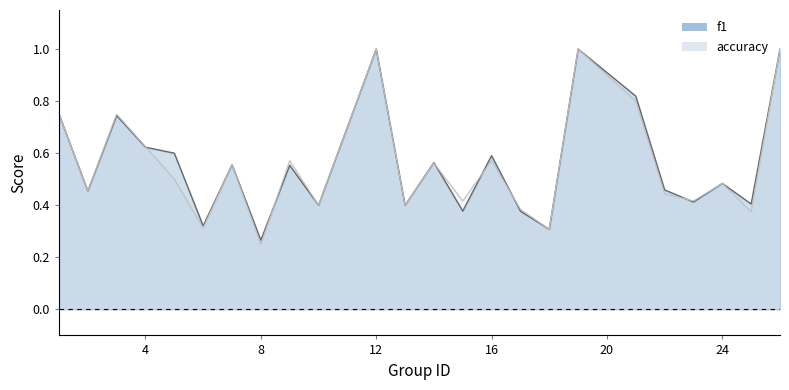

True or false: accuracy has more than 2 points higher than both neighbors.

True